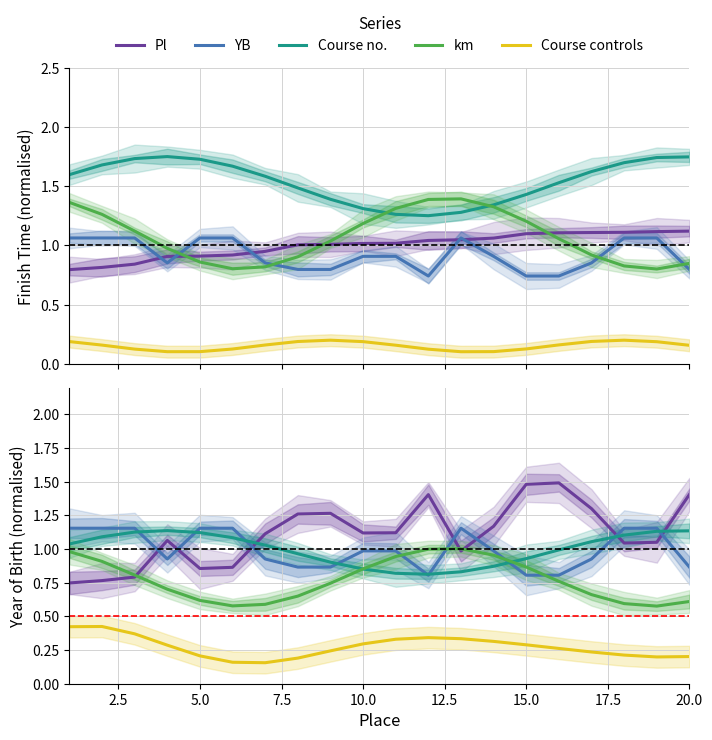

How many interior local peaks does the Pl series have?

4